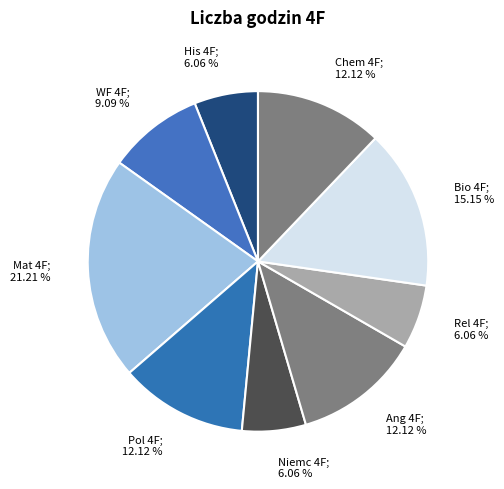

How many segments does this pie chart have?

9